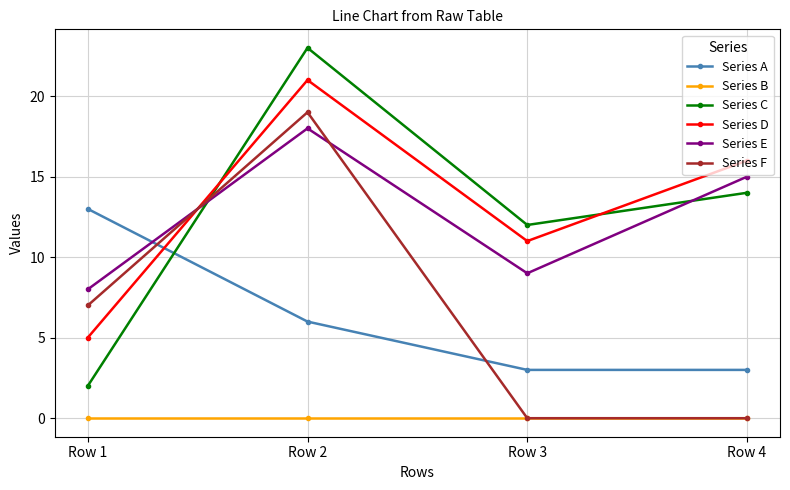

What is the lowest value of the Series D series?

5